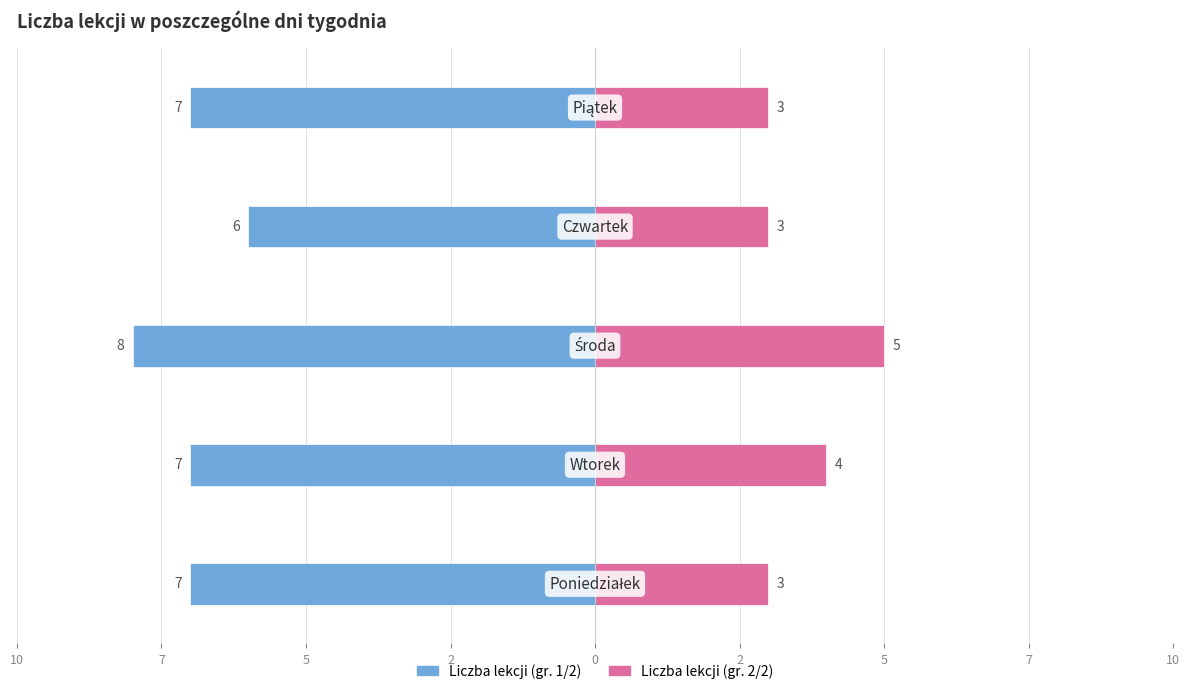

Which series has the largest range (max minus min)?

Liczba lekcji (gr. 1/2)